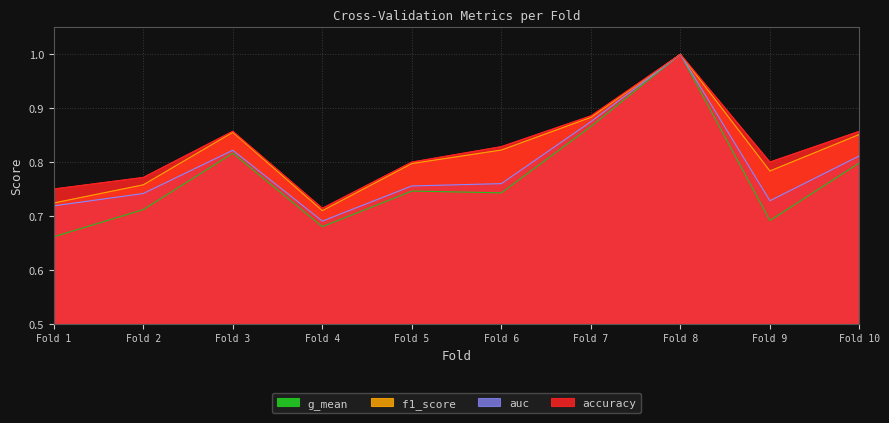

Is the value of f1_score at Fold 9 greater than the value of accuracy at Fold 2?

Yes